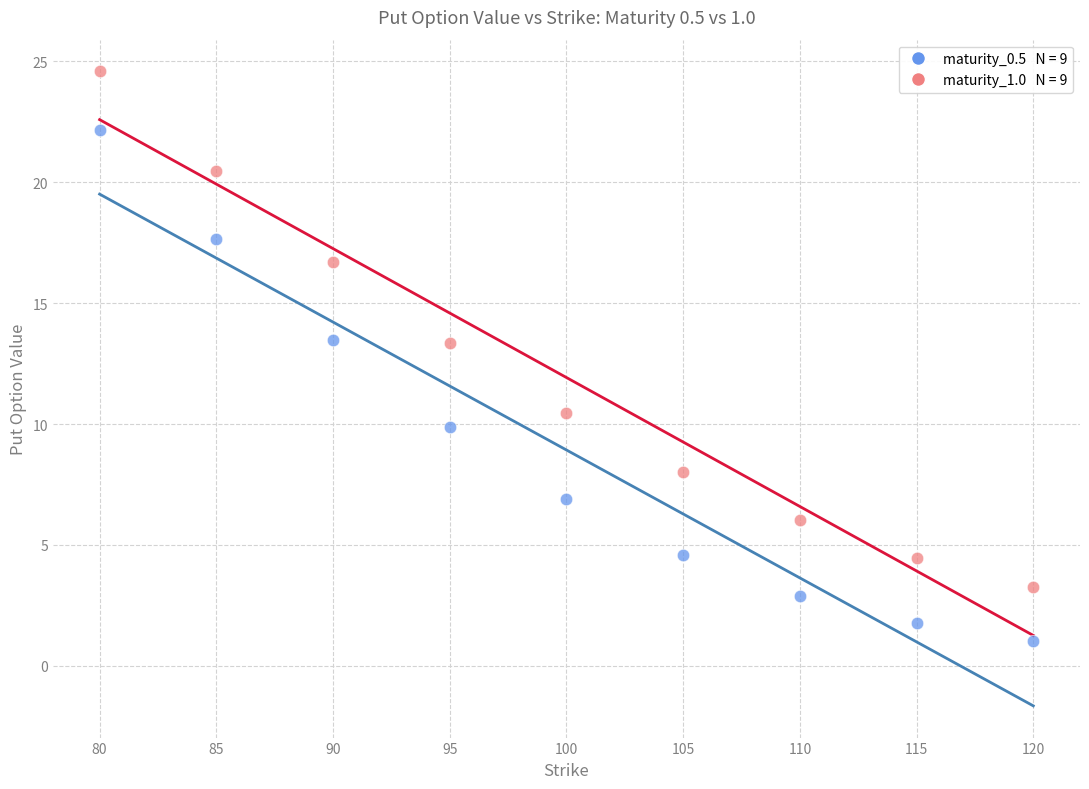

Across all data points, what is the range of Y values (max minus min)?

23.6